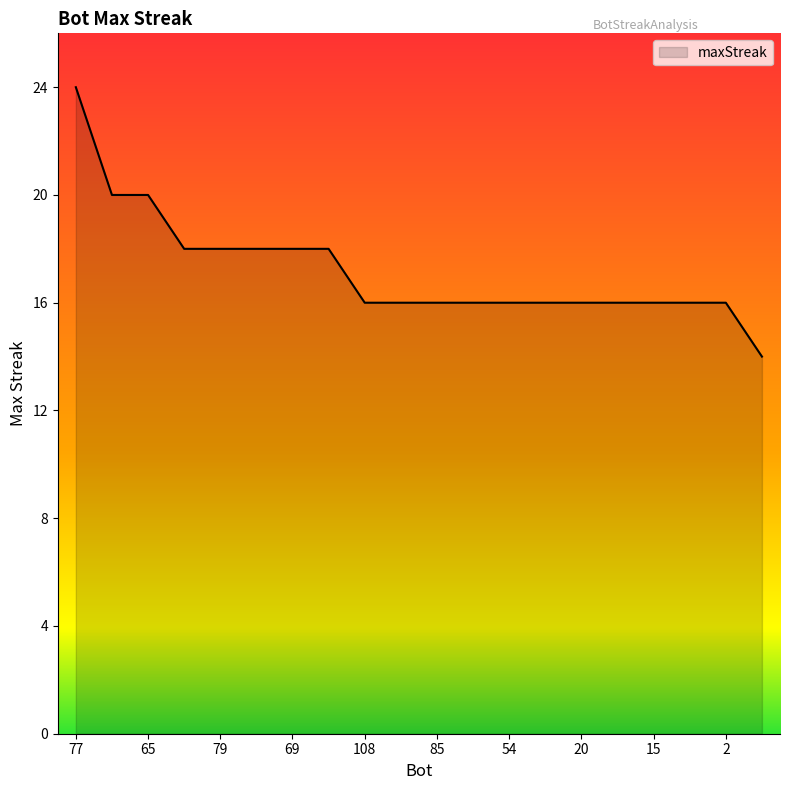

What is the difference between the maximum and minimum values?

10